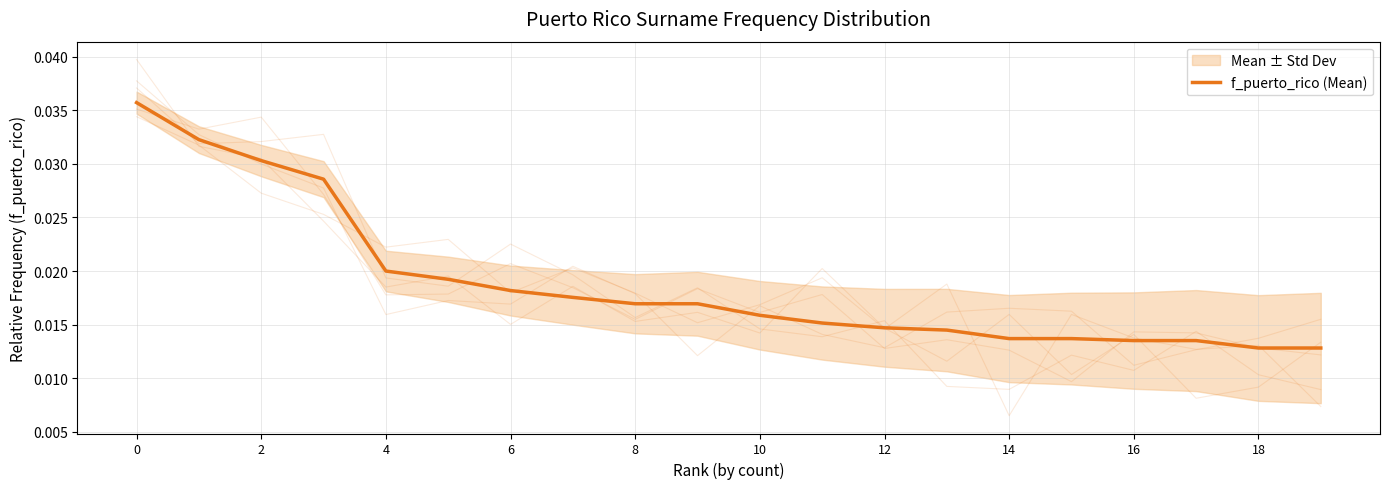

How many lines are shown in the chart?

1